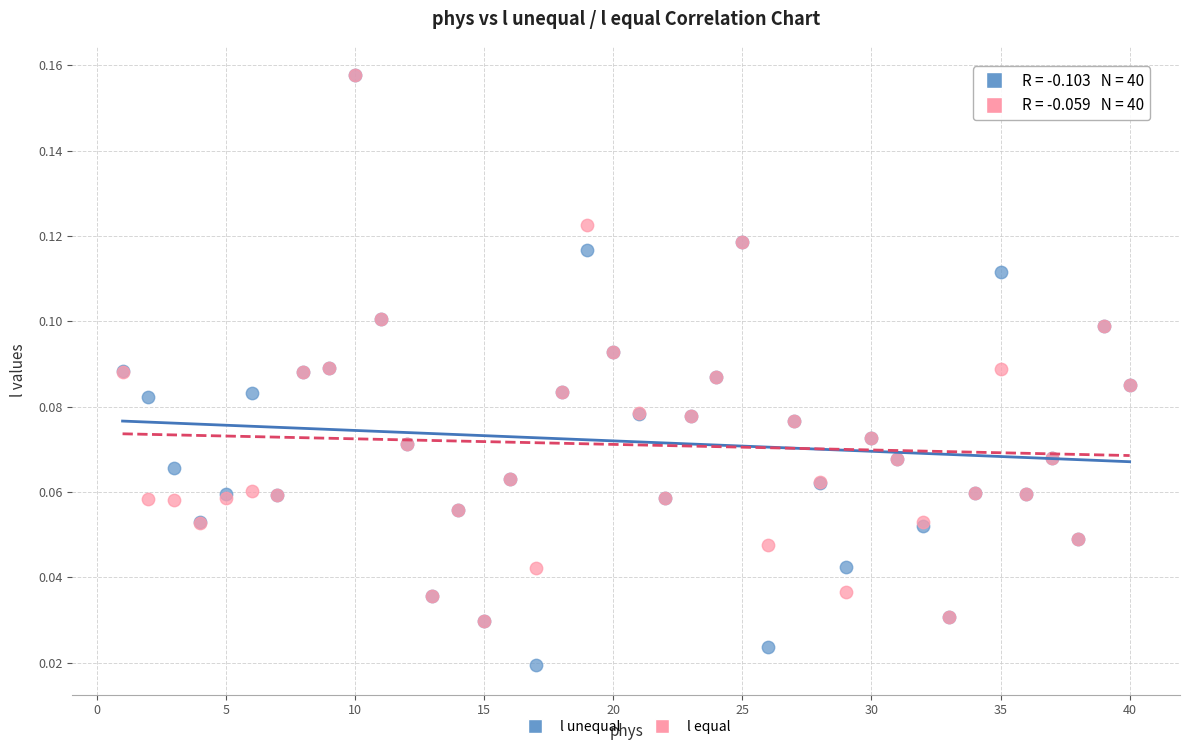

Which series has the widest spread of Y values?

l unequal